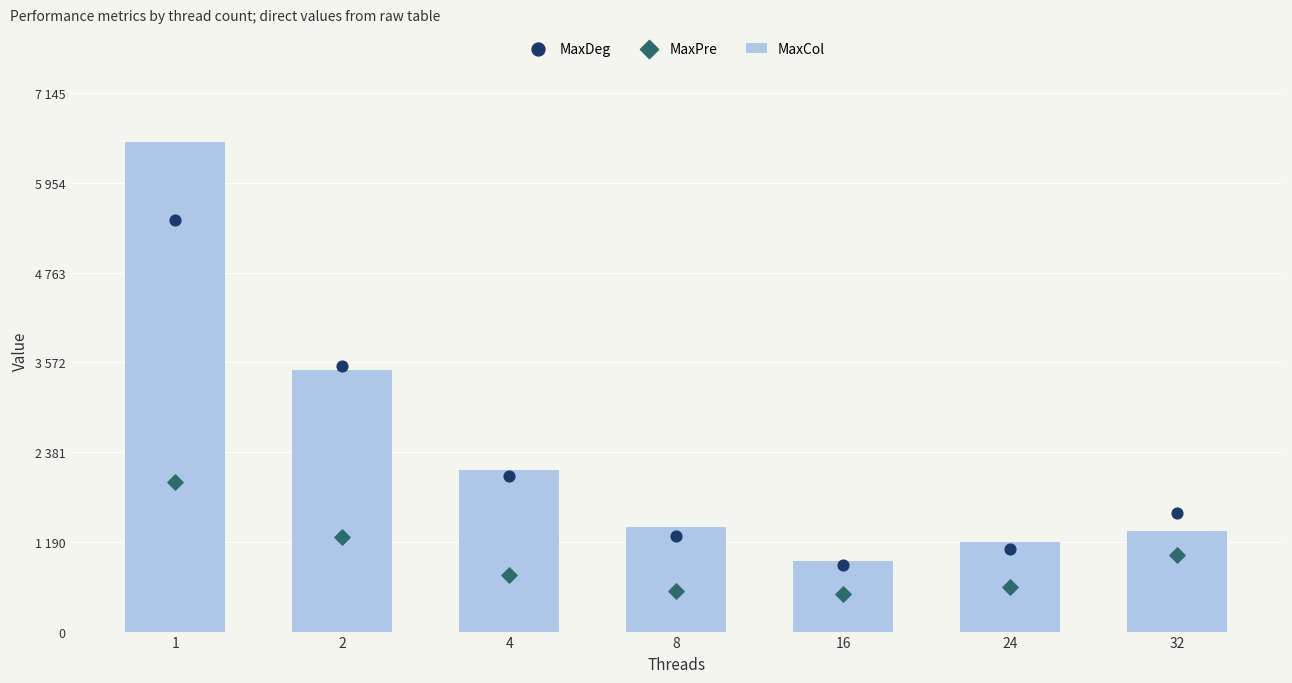

Is the value of MaxDeg at 8 greater than the value of MaxPre at 4?

Yes